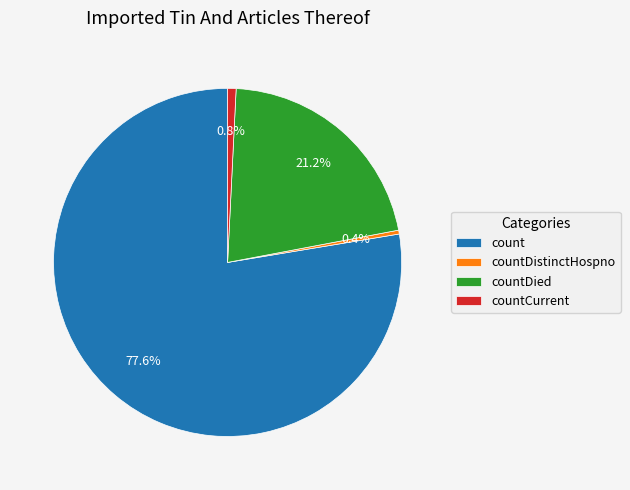

Which slice represents more than half of the pie?

count